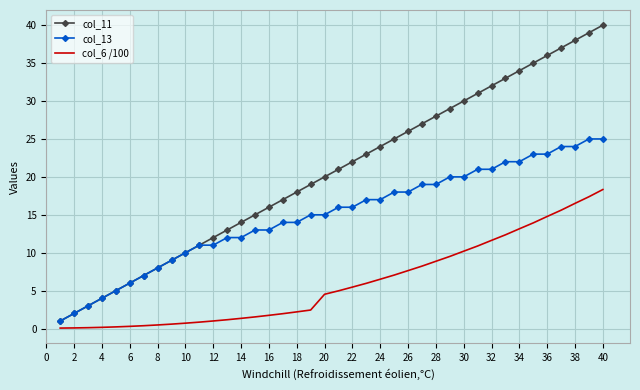

List the series in order of their overall mean, lowest first.

col_6 /100, col_13, col_11